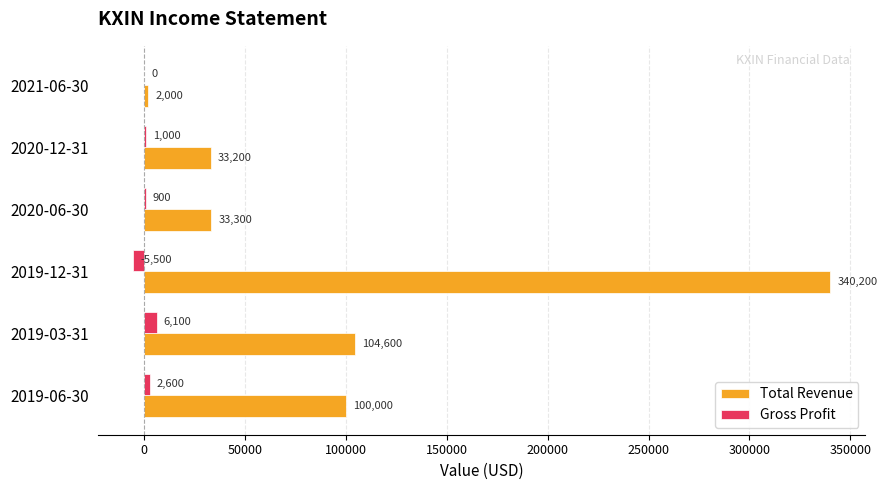

Where is Gross Profit nearest to the value 300?

2021-06-30